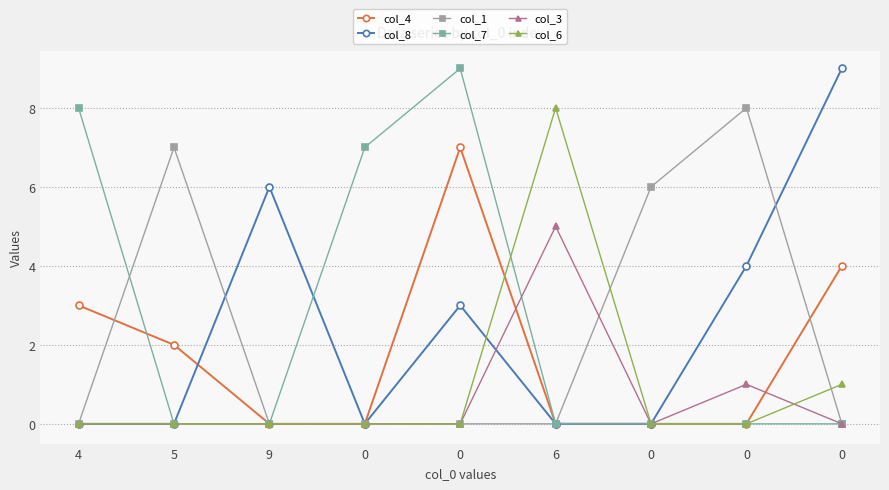

How many series are shown in this chart?

6